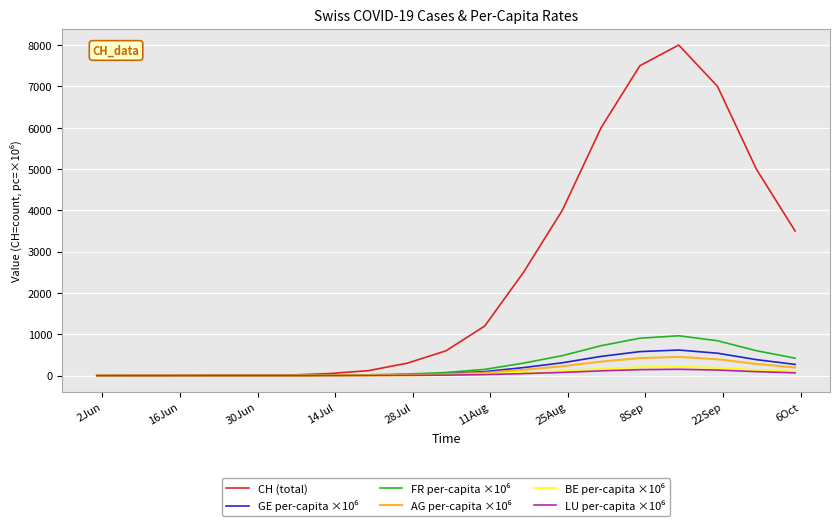

What is the maximum value shown in the chart?

8000.0